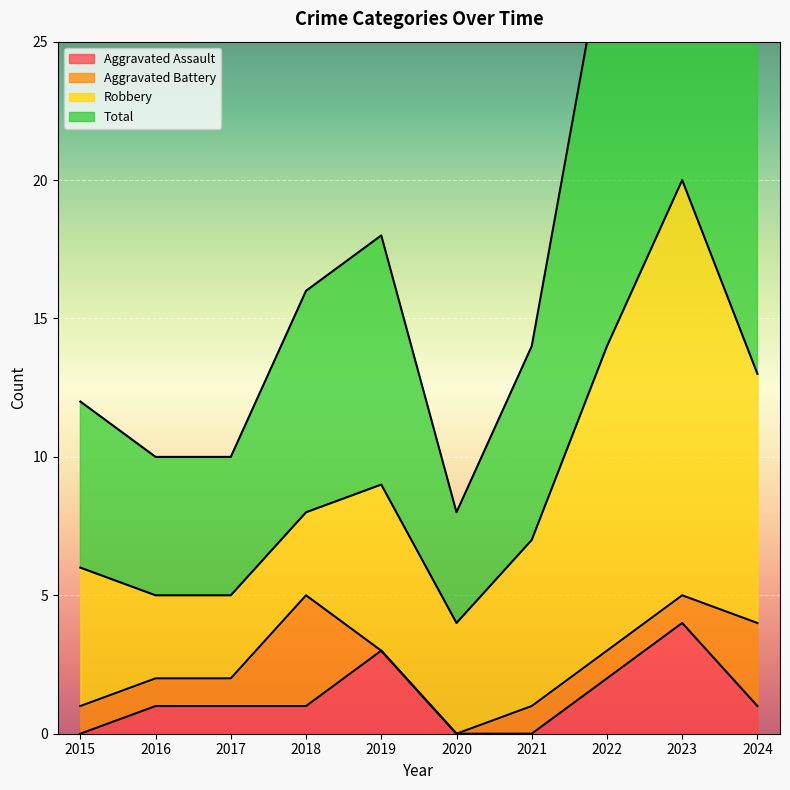

The value of Aggravated Assault at 2023 is 7. True or false?

False